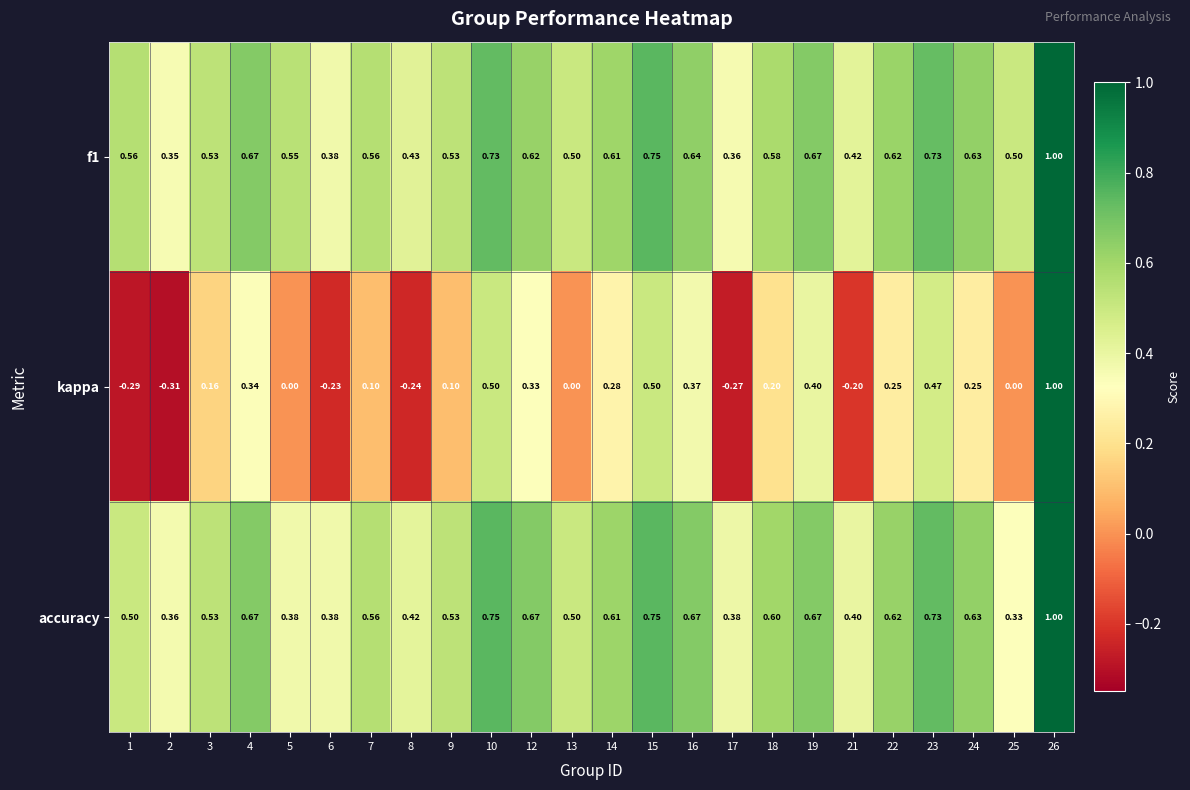

Which series changed the most between 12 and 13?

kappa